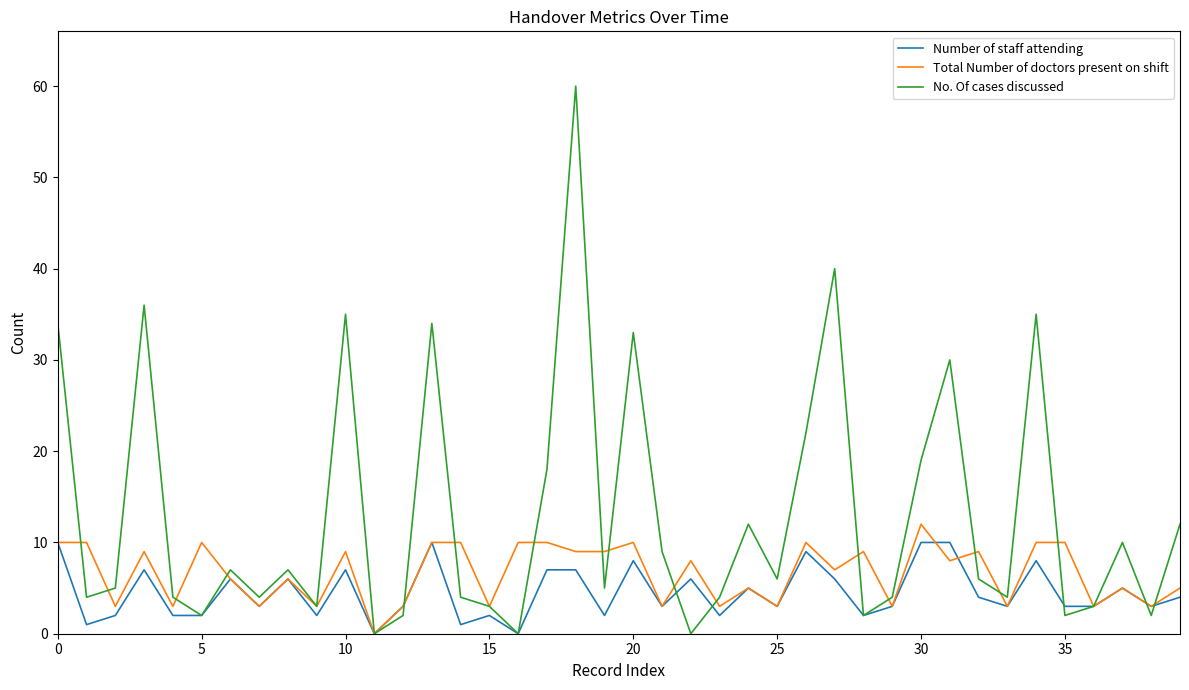

Which series has the largest range (max minus min)?

No. Of cases discussed